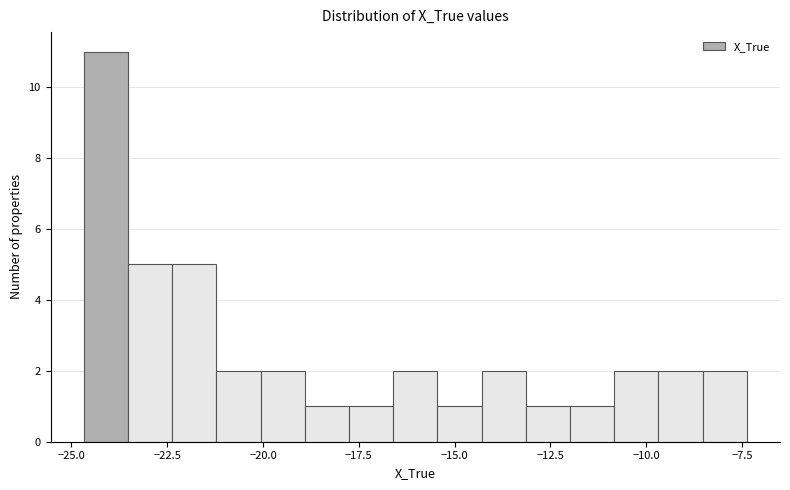

Read against the x-axis, roughly where is the centre of the tallest bar?

-24.0